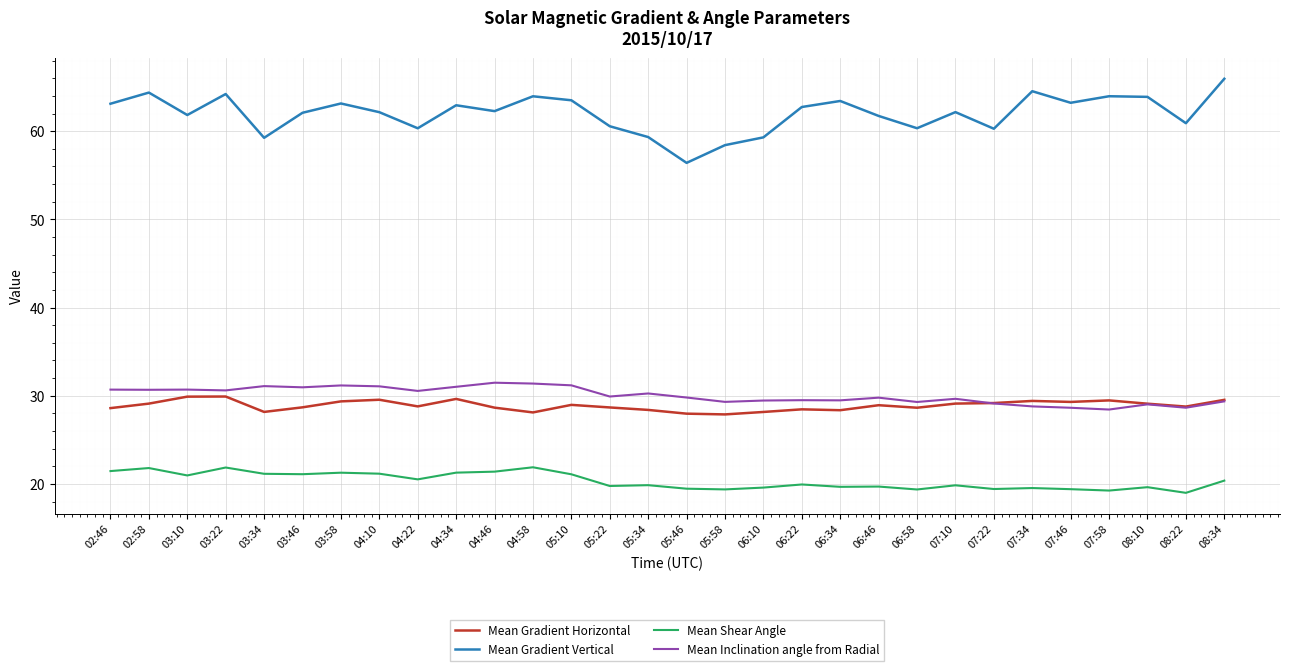

Does the chart have visible grid lines?

Yes